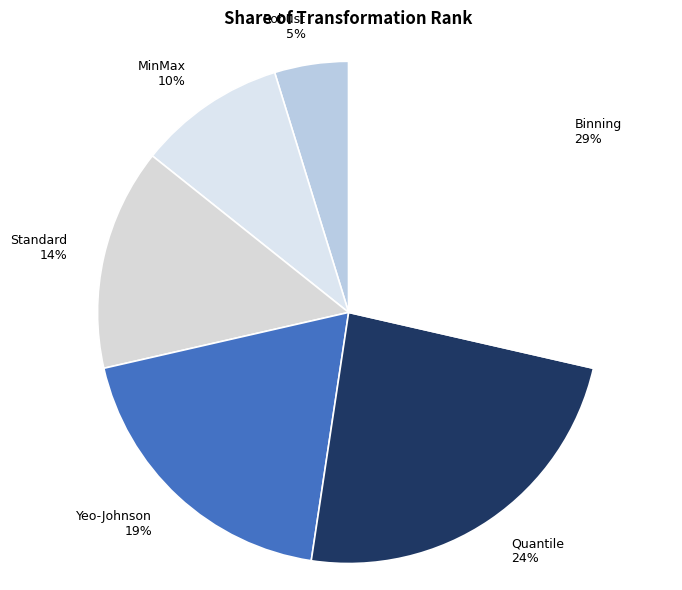

Which slice is the smallest?

Robust